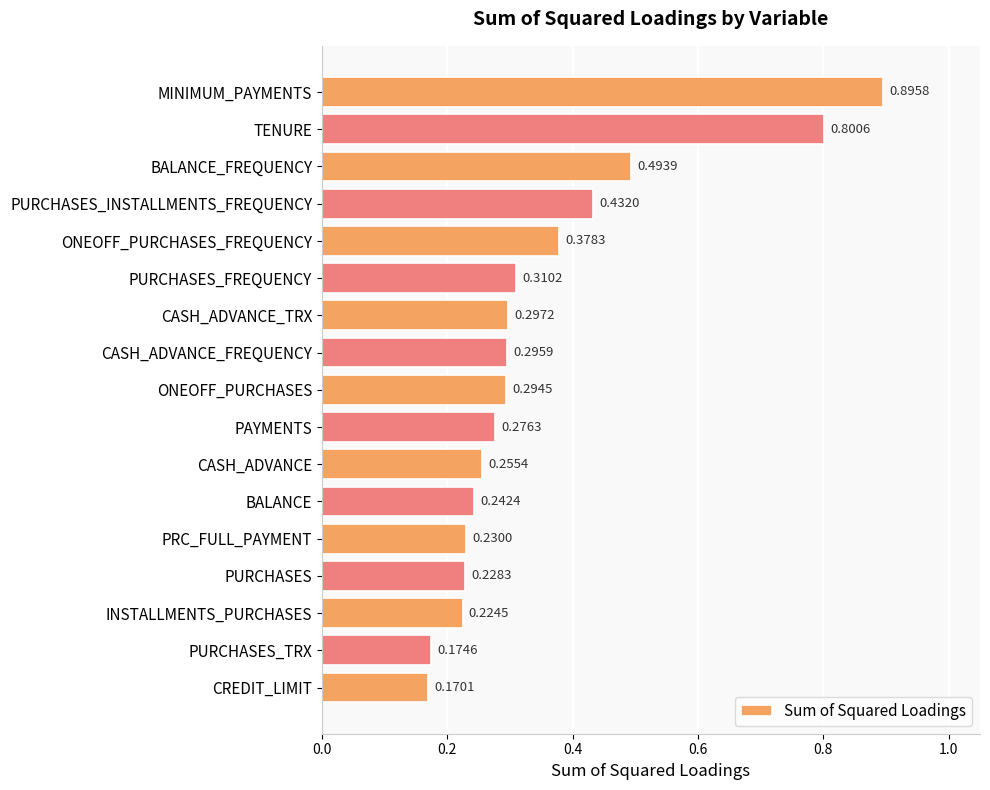

Rank the categories by value from highest to lowest.

MINIMUM_PAYMENTS, TENURE, BALANCE_FREQUENCY, PURCHASES_INSTALLMENTS_FREQUENCY, ONEOFF_PURCHASES_FREQUENCY, PURCHASES_FREQUENCY, CASH_ADVANCE_TRX, CASH_ADVANCE_FREQUENCY, ONEOFF_PURCHASES, PAYMENTS, CASH_ADVANCE, BALANCE, PRC_FULL_PAYMENT, PURCHASES, INSTALLMENTS_PURCHASES, PURCHASES_TRX, CREDIT_LIMIT